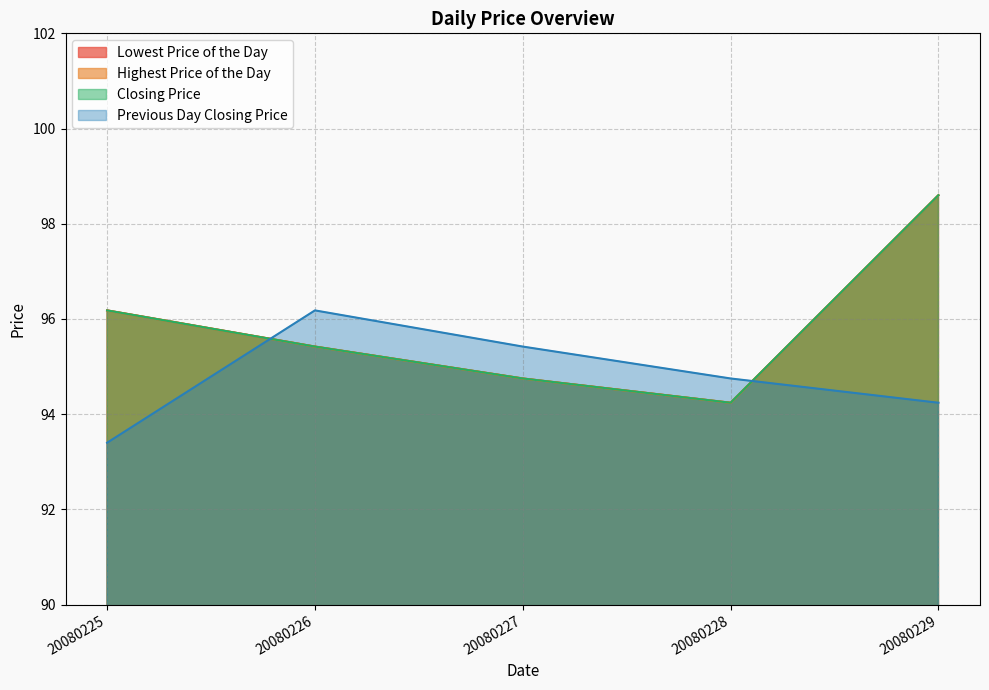

At which category does Previous Day Closing Price reach its first local peak?

20080226